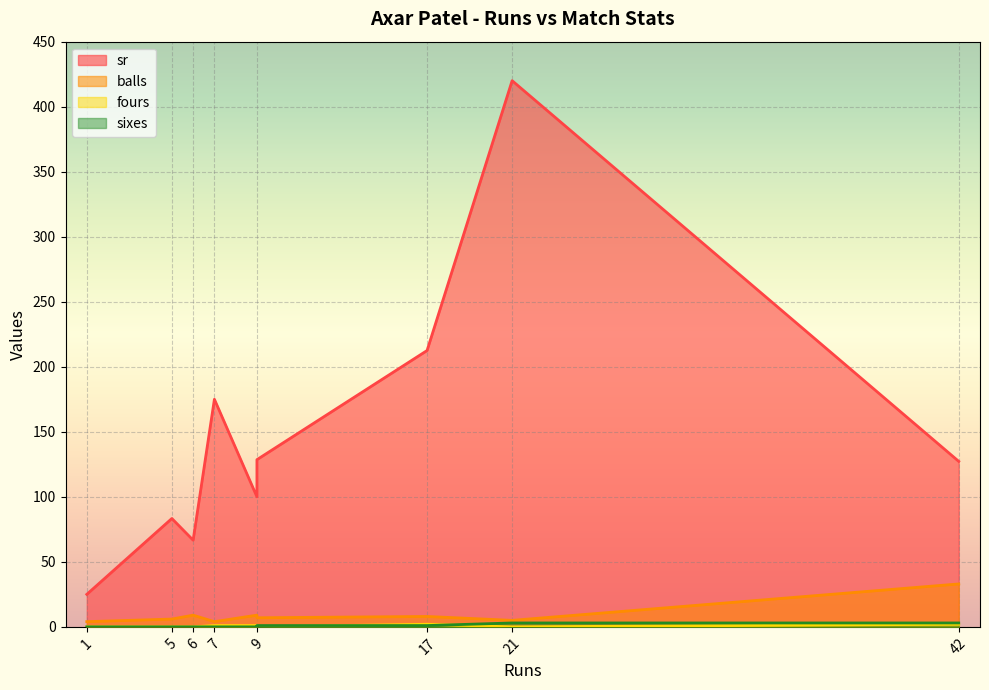

Read the sr value at 7.

175.0